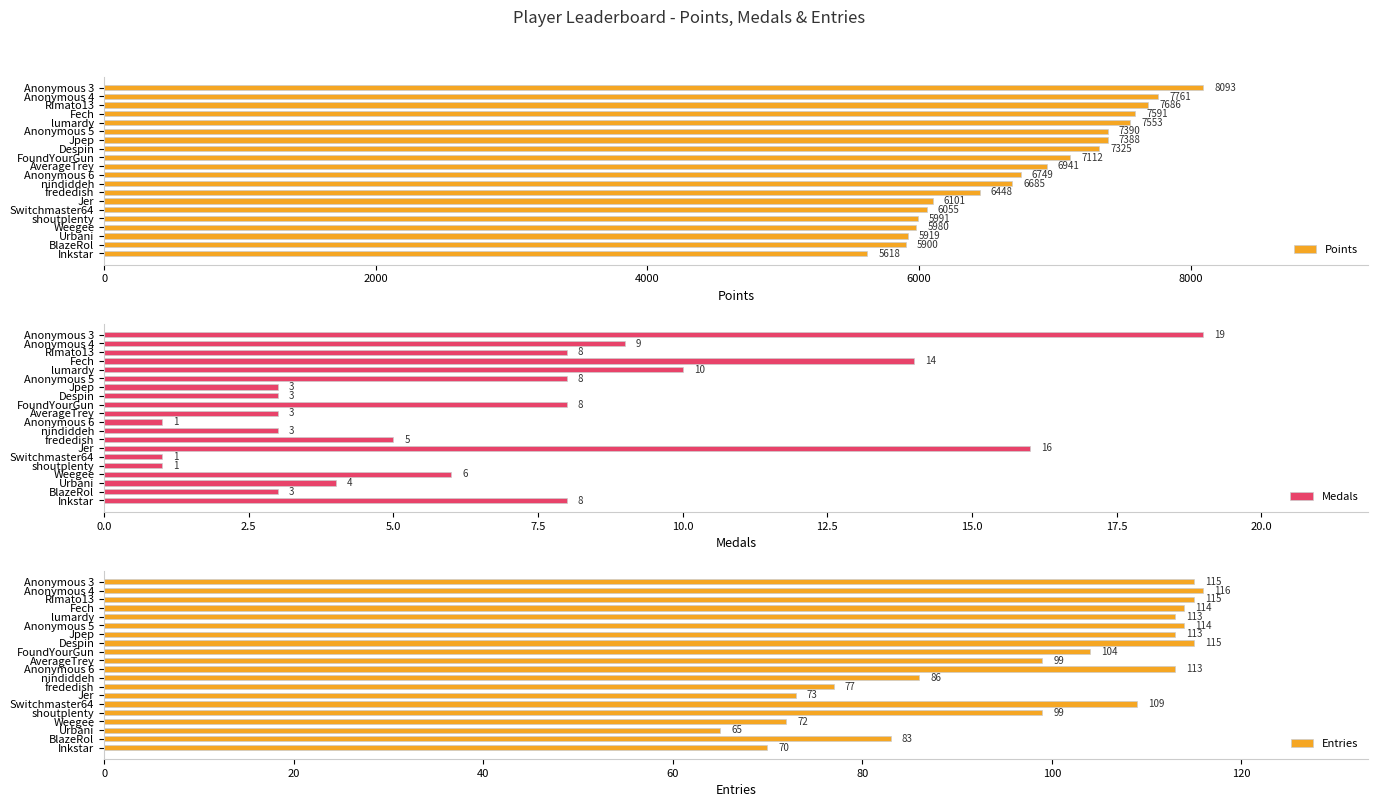

What value does the Points series have at nindiddeh?

6685